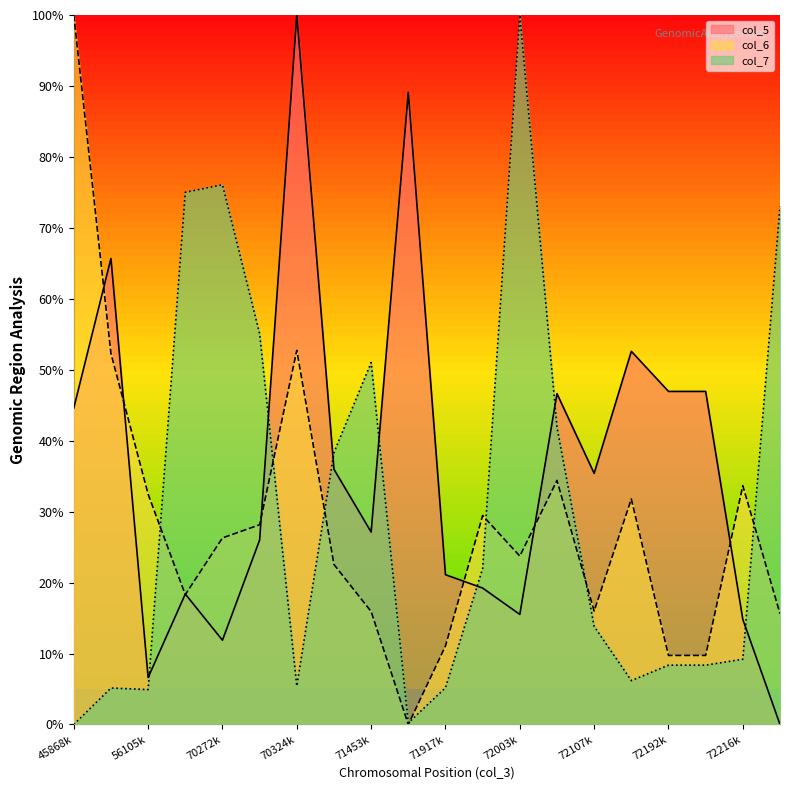

At which category is the sum across all series the highest?

70324k